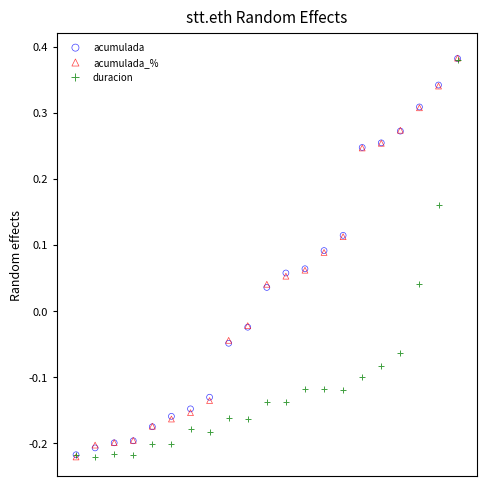

What are all the series names shown in the legend?

acumulada, acumulada_%, duracion